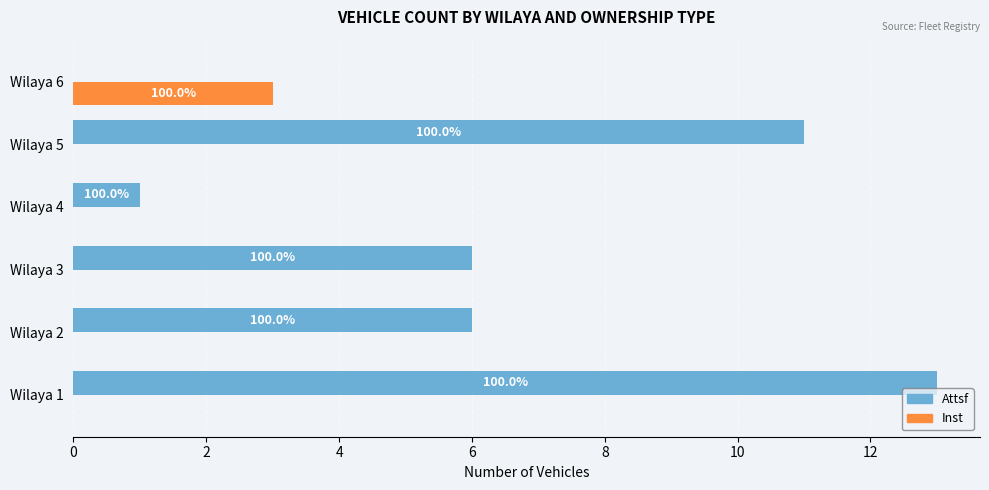

What are all the series names shown in the legend?

Attsf, Inst